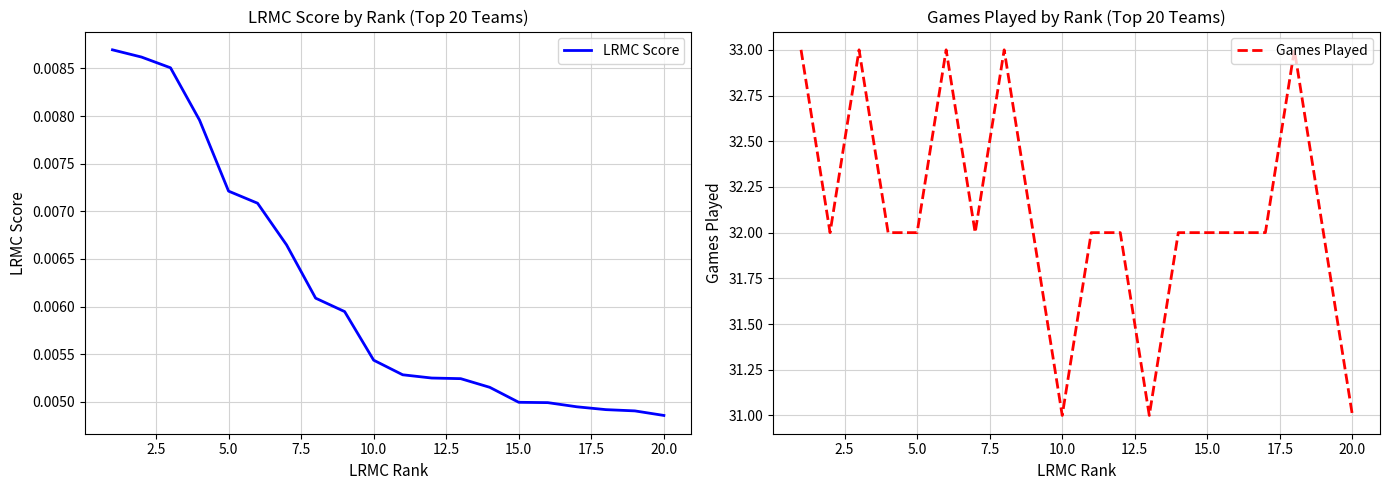

True or false: LRMC Score and Games Played cross at least once.

False